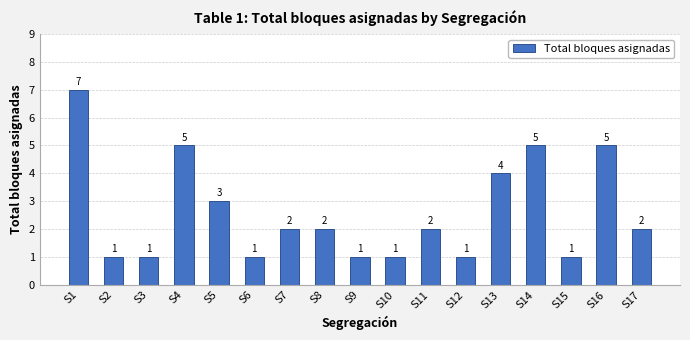

Count the values in the range 1 to 4.

13